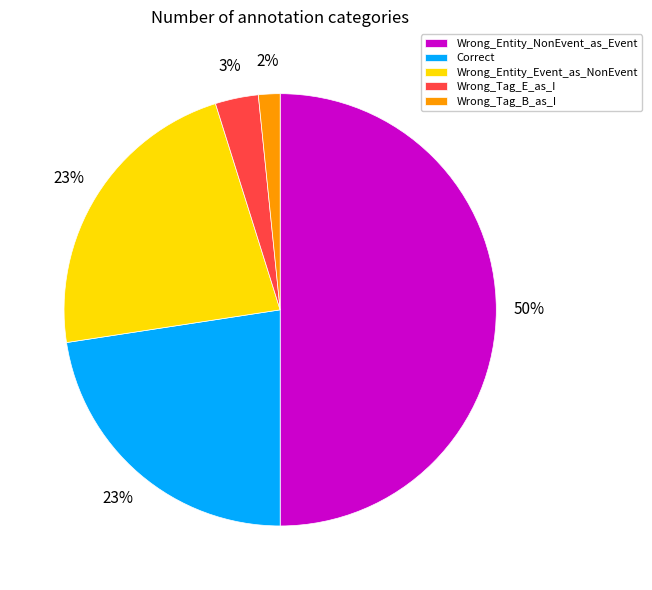

To the nearest percent, what is the difference between the largest and smallest slice percentages?

48%